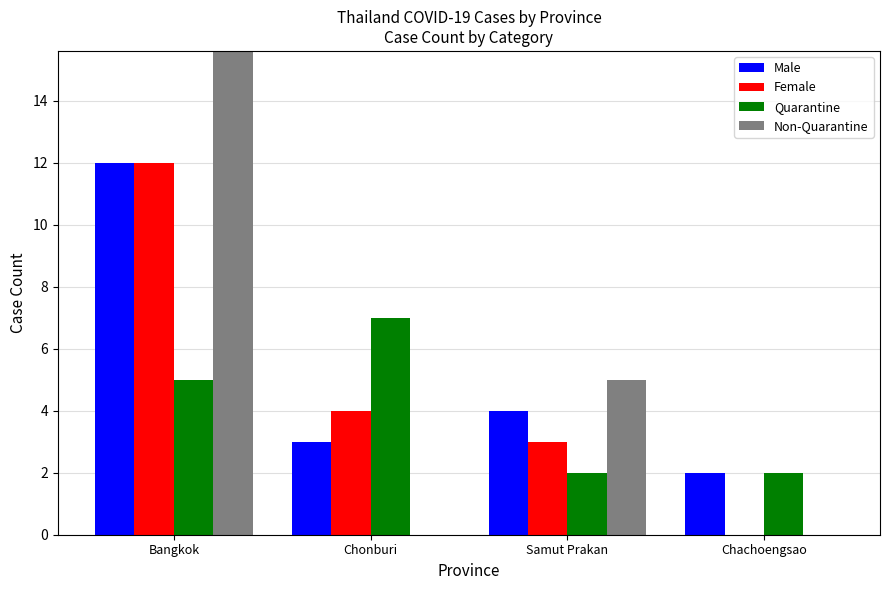

What is the value of the Female bar at the 3rd from the left?

3